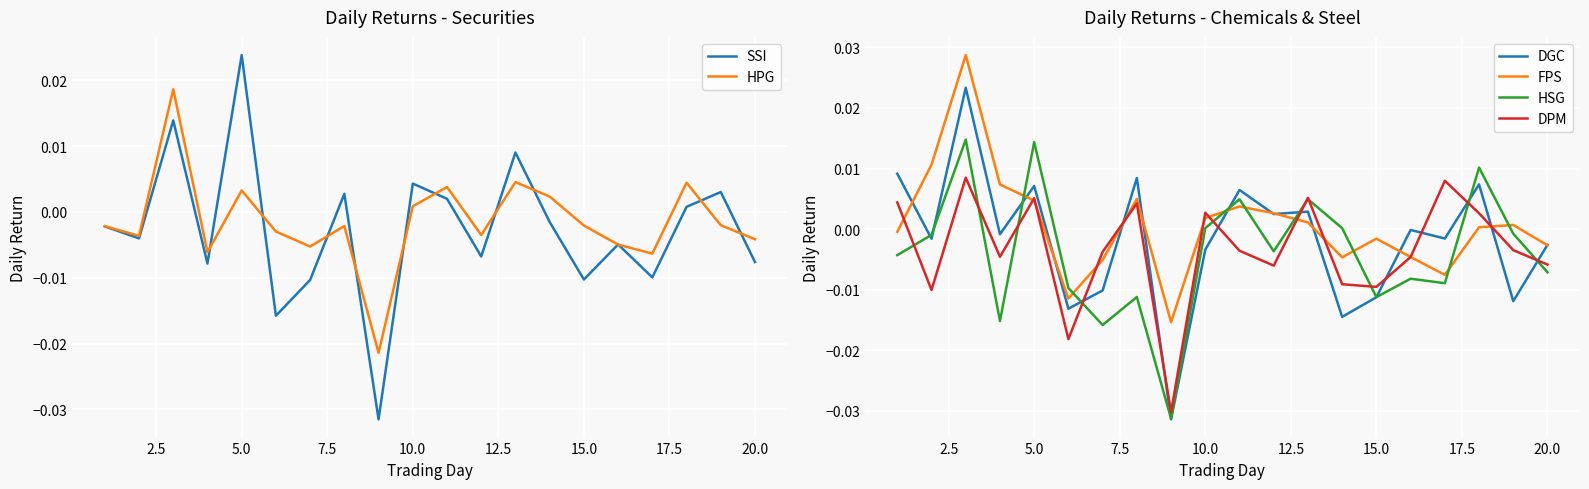

How many times do DGC and DPM cross each other?

10